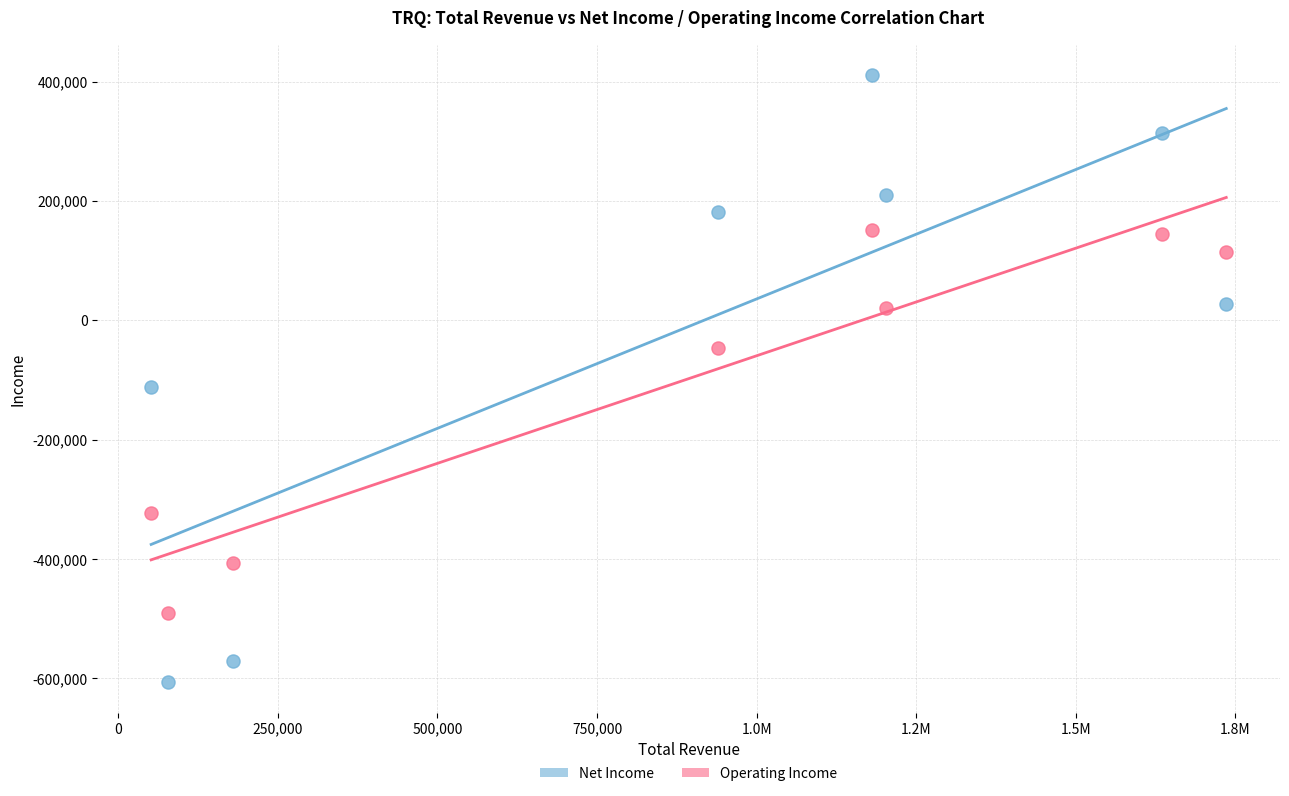

Which series has the largest Y range (max minus min)?

Net Income